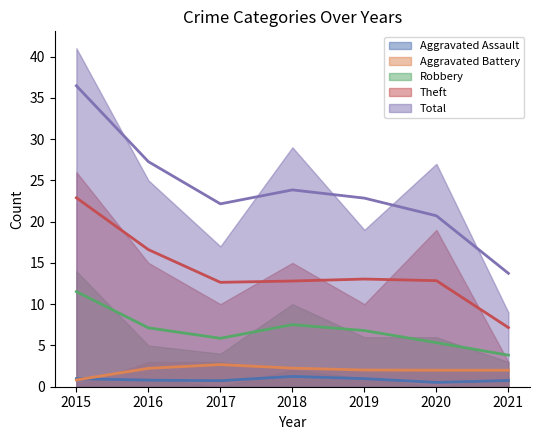

True or false: Aggravated Battery and Theft cross at least once.

False